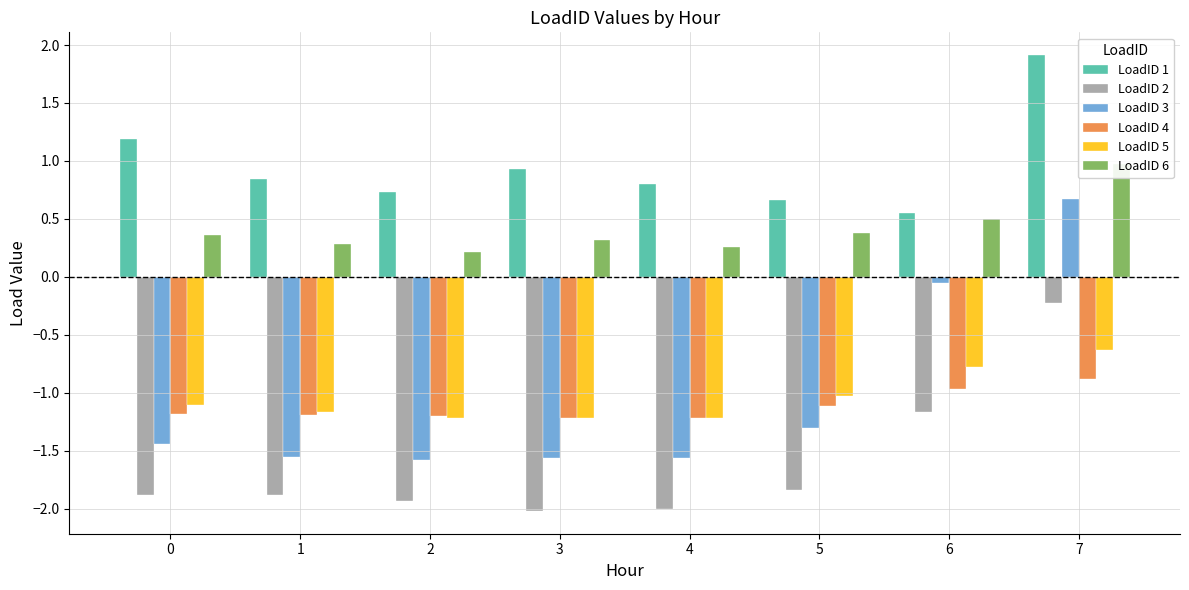

Are the bars horizontal?

No